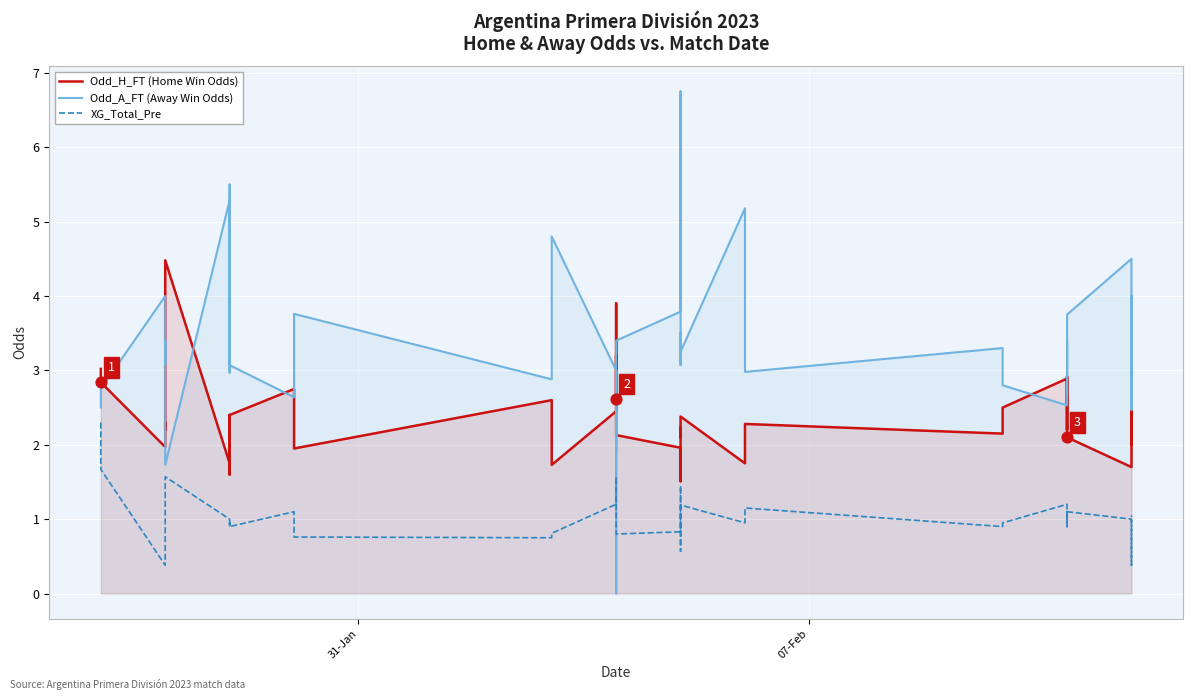

Which series has the largest total across all categories?

Odd_A_FT (Away Win Odds)